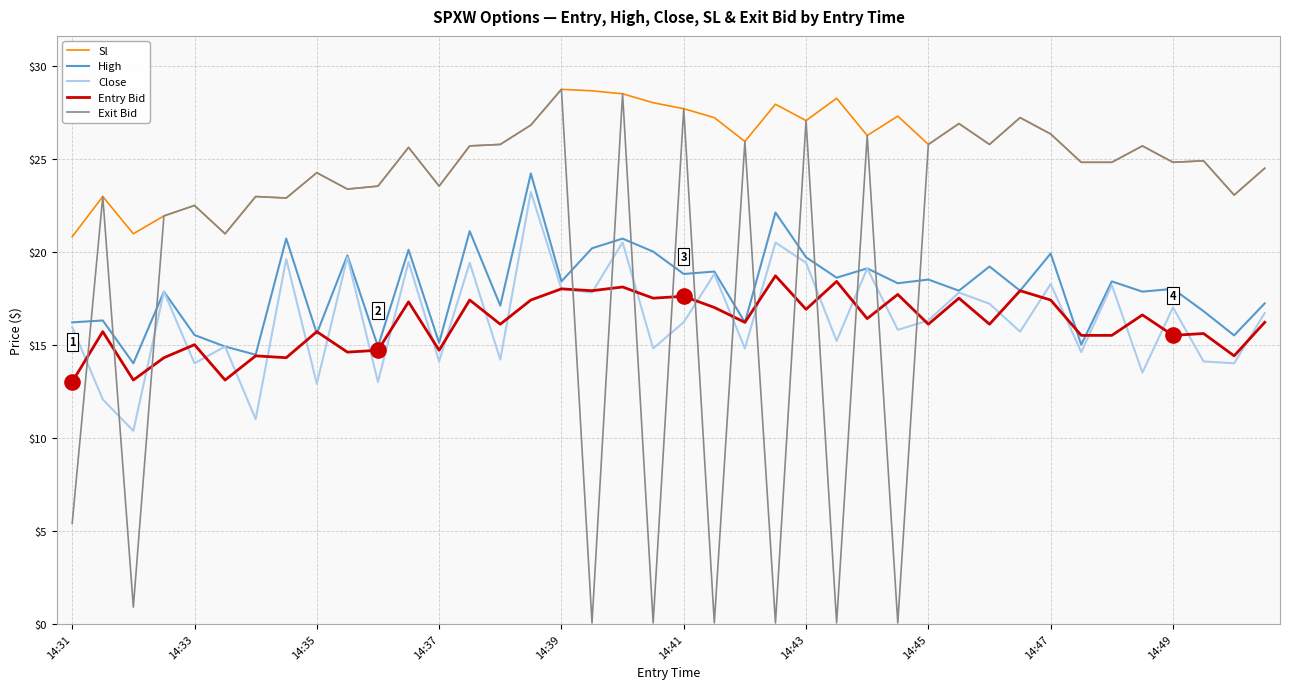

Which series has the largest range (max minus min)?

Exit Bid